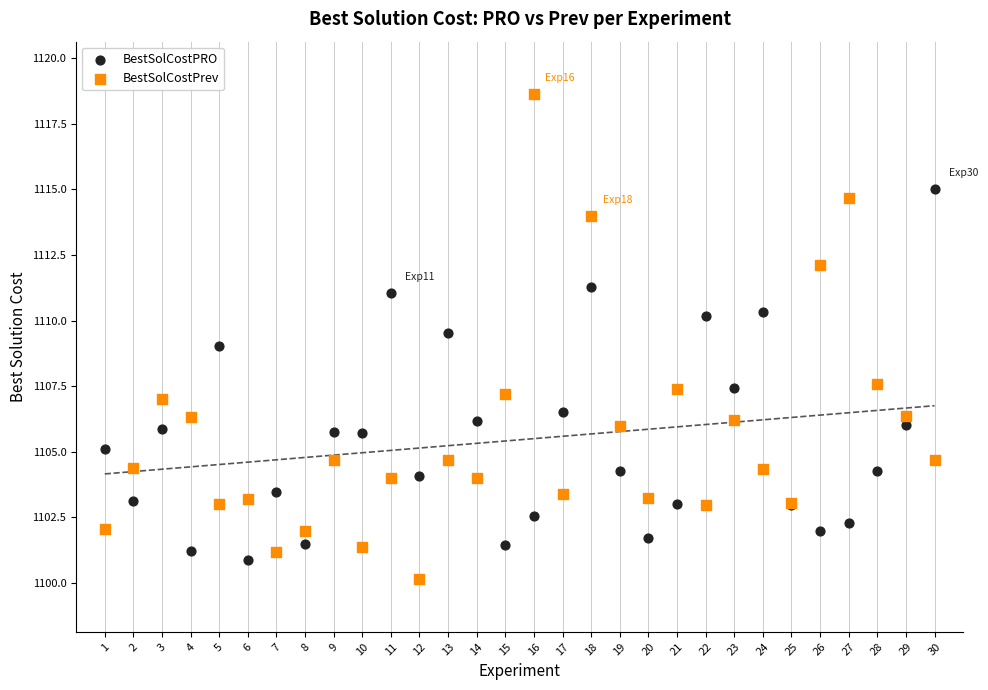

Which series reaches the maximum Y coordinate?

BestSolCostPrev